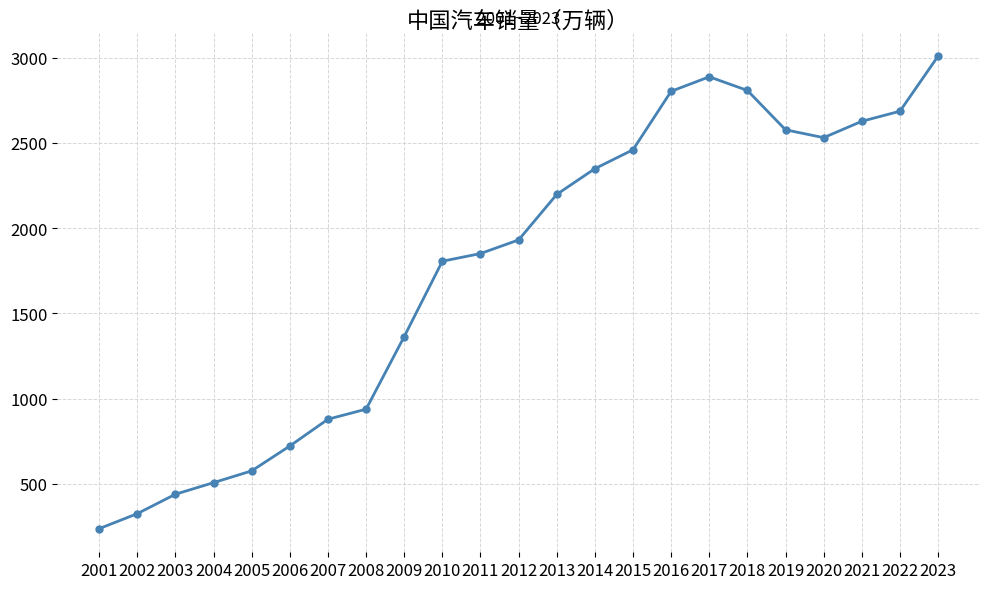

What is the value of the 17th point from the left?

2888